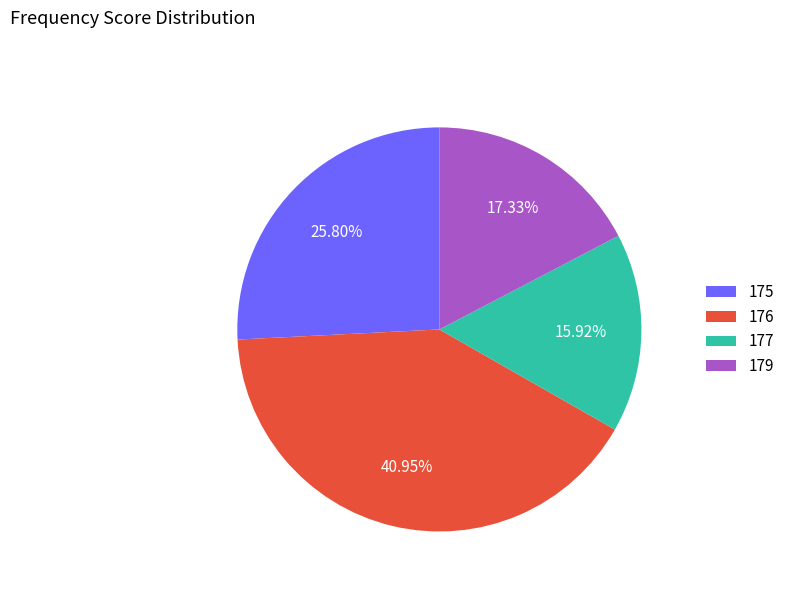

Approximately how many times larger is the value at 179 compared to 176?

0.4